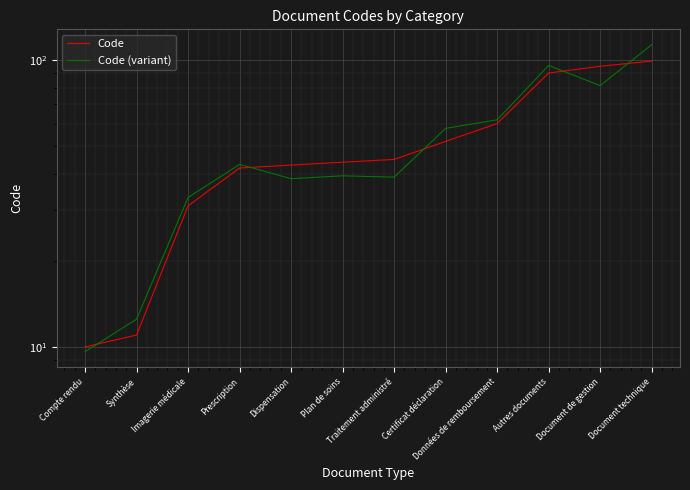

List the series in order of their overall mean, lowest first.

Code, Code (variant)